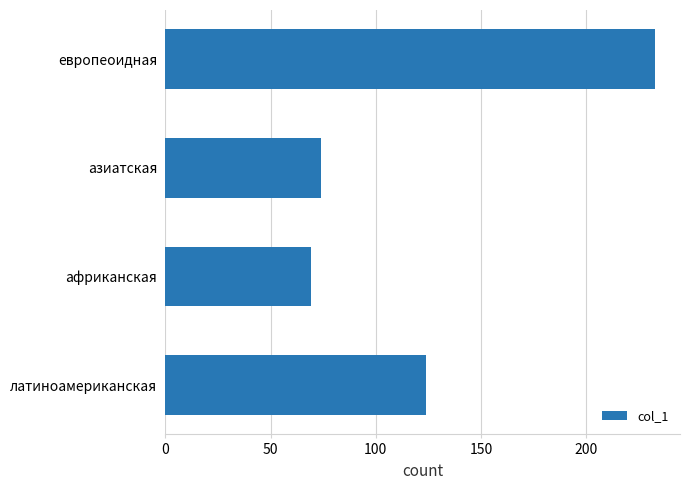

Rank the categories by value from highest to lowest.

европеоидная, латиноамериканская, азиатская, африканская